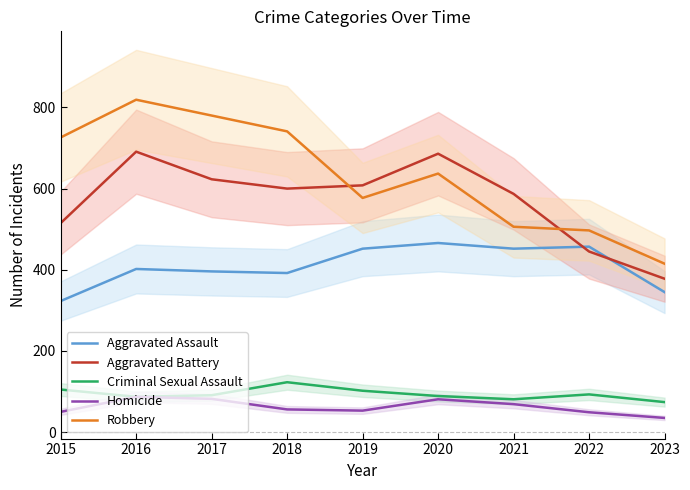

Which series has the largest total across all categories?

Robbery